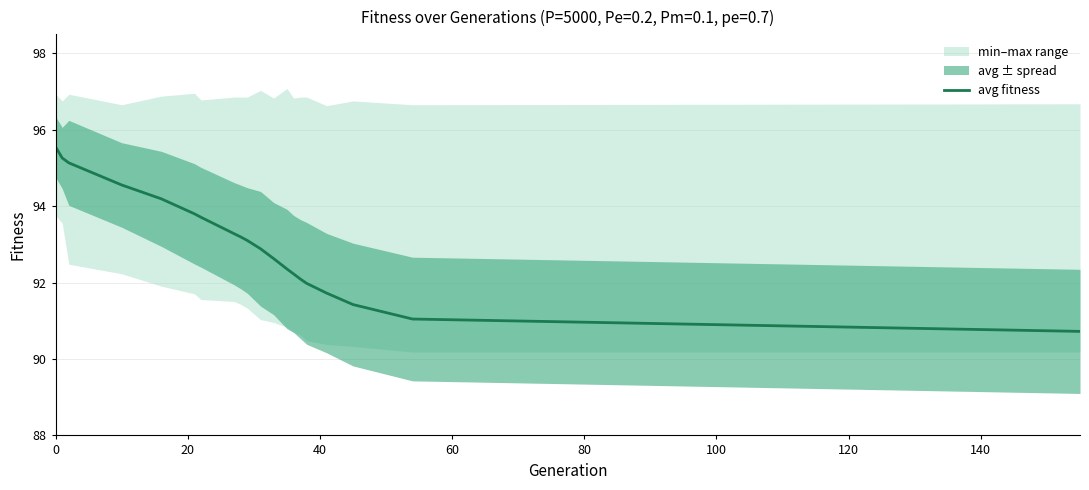

What is the maximum value for avg fitness?

95.6